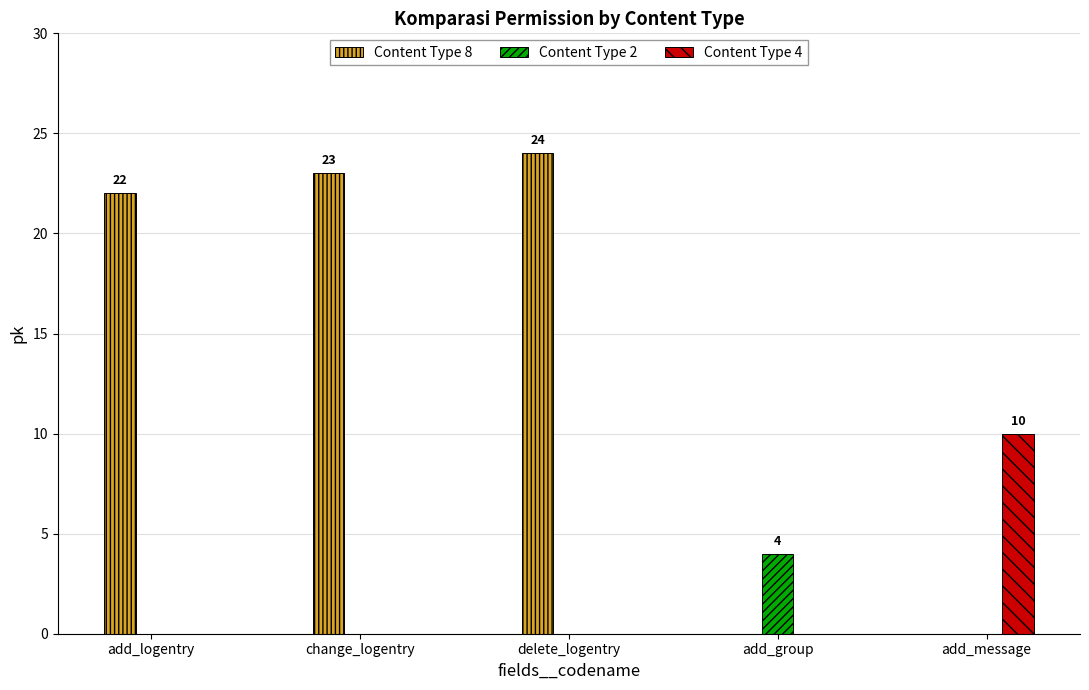

What is the label of the 3rd bar from the right?

add_logentry